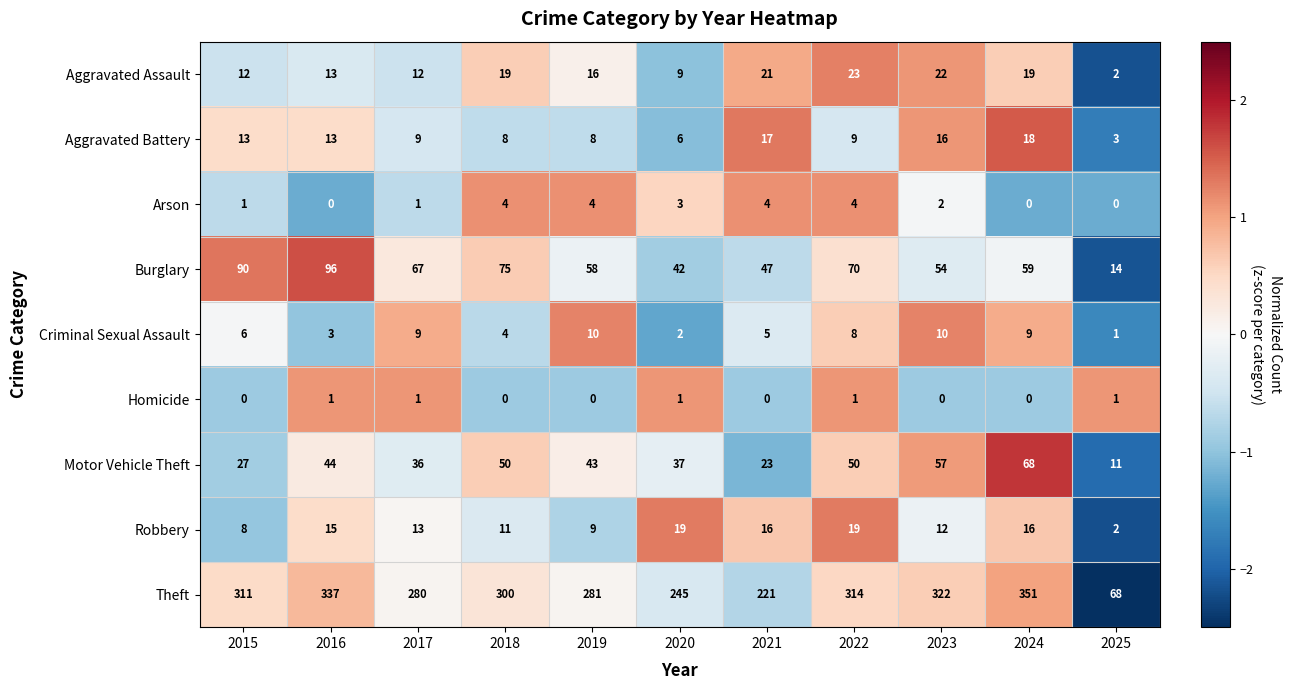

How many data points does each series have?

11